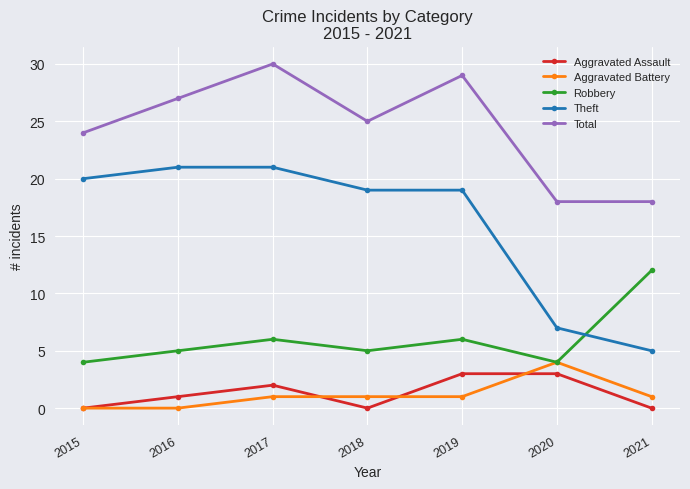

Which series has the widest spread of values?

Theft